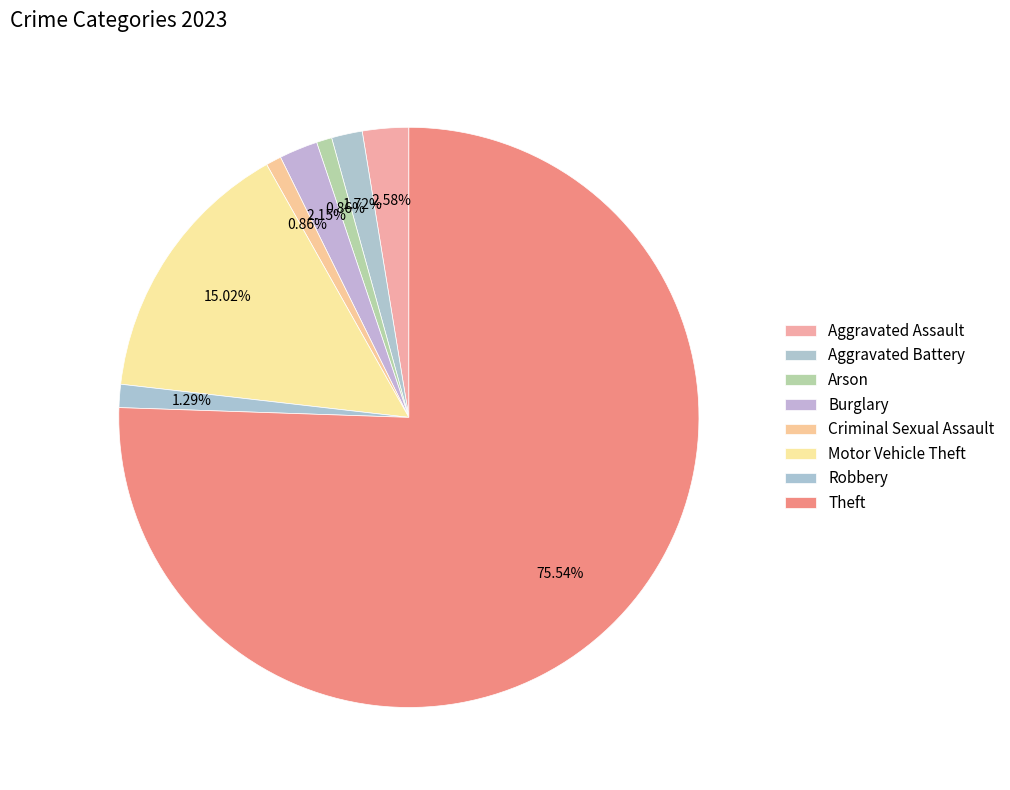

Is Theft the majority of the pie?

Yes